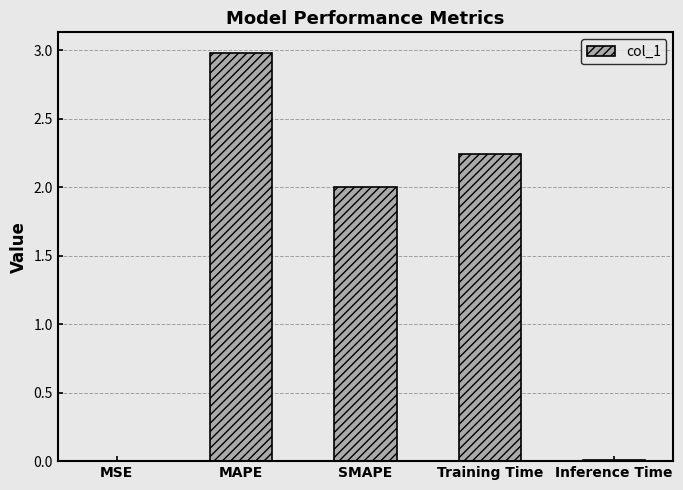

At which category does the chart reach its peak across all series?

MAPE